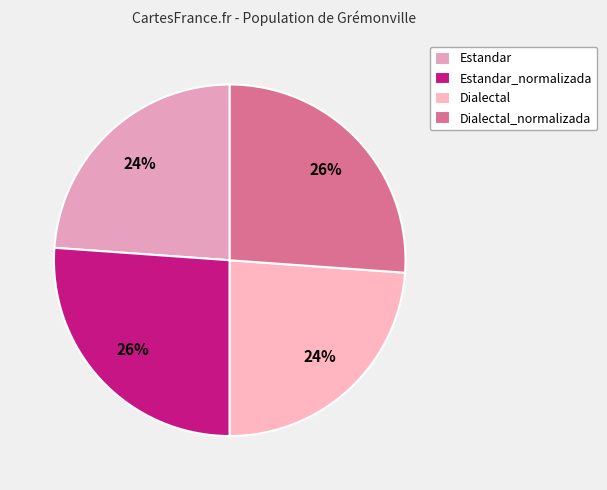

Which slice is the smallest?

Estandar